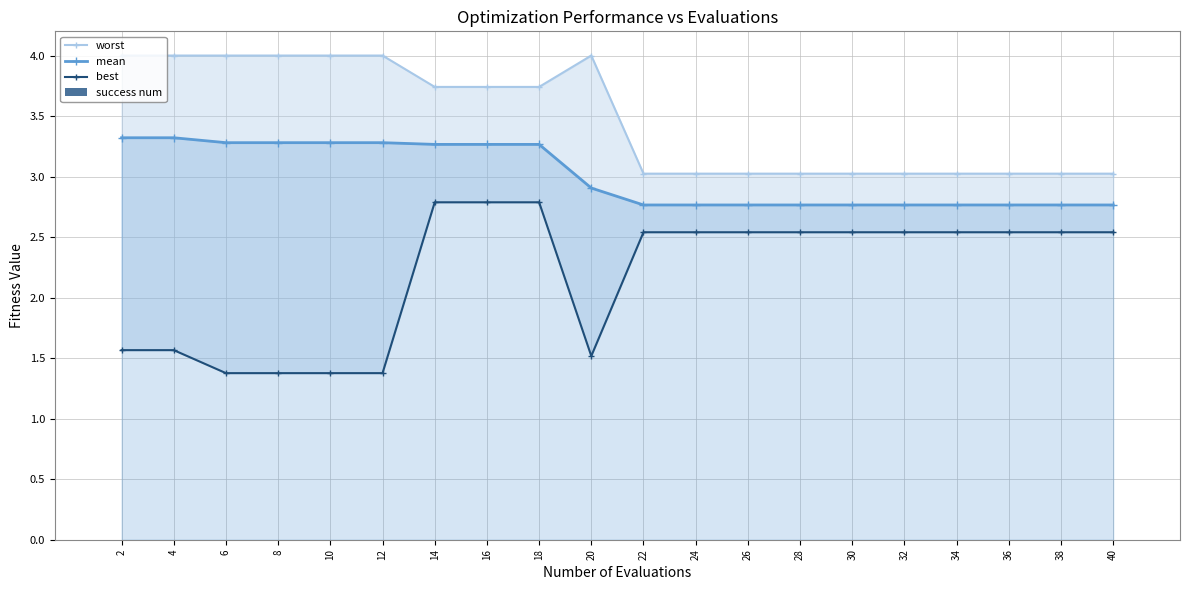

What are all the series names shown in the legend?

worst, mean, best, success num